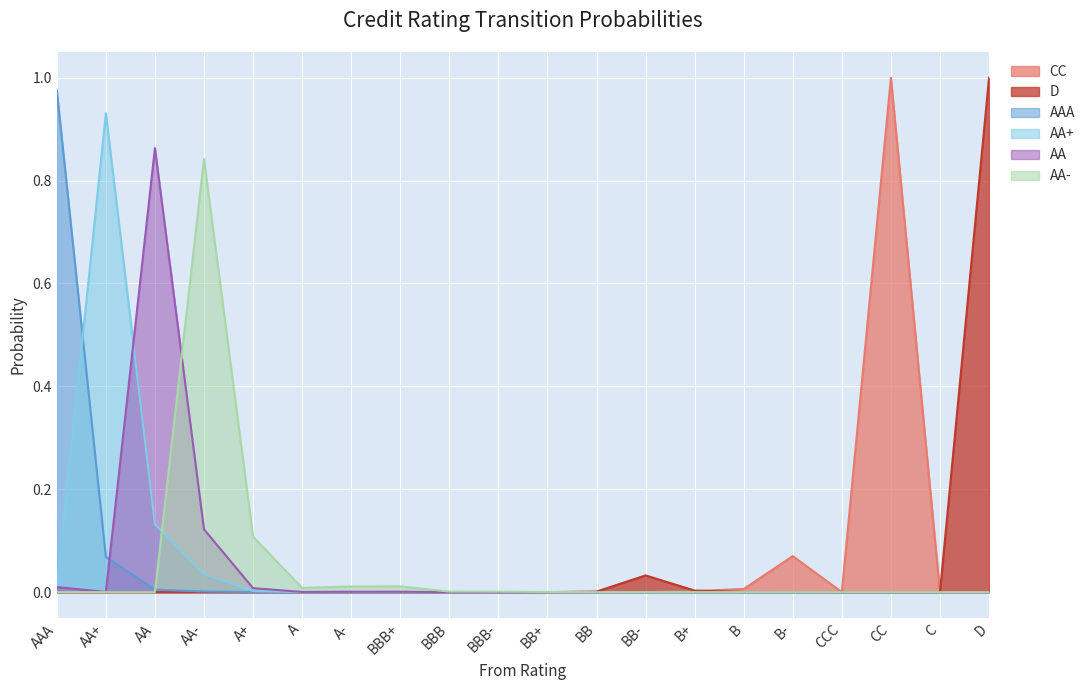

Is the value of D at A+ greater than the value of AA at B+?

No